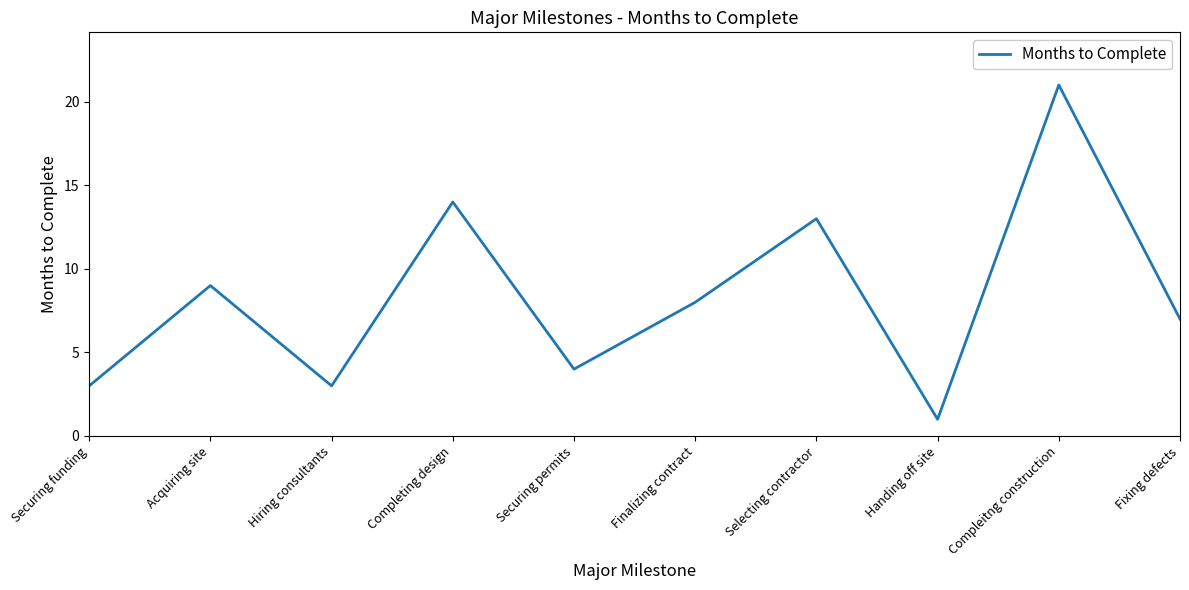

Reading right to left, list all the values displayed in this chart.

Fixing defects=7	Compleitng construction=21	Handing off site=1	Selecting contractor=13	Finalizing contract=8	Securing permits=4	Completing design=14	Hiring consultants=3	Acquiring site=9	Securing funding=3